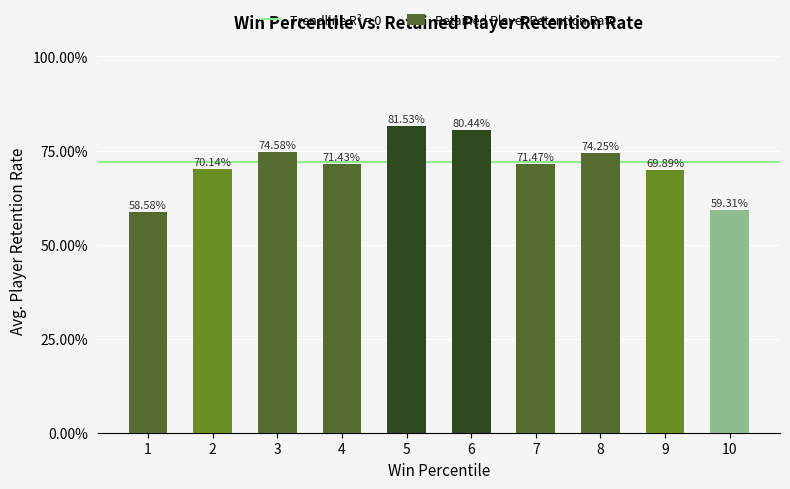

Does the chart contain any negative values?

No